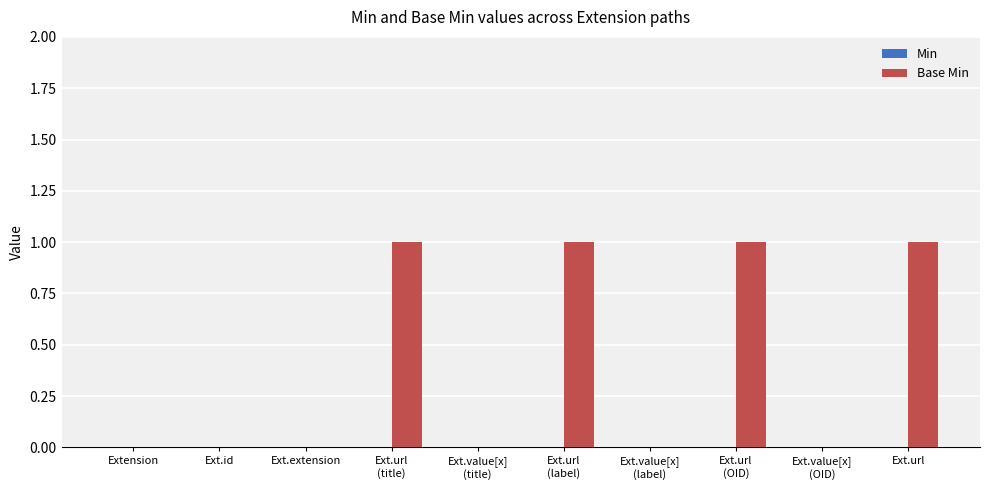

True or false: the data shows 0 at Extension.

True